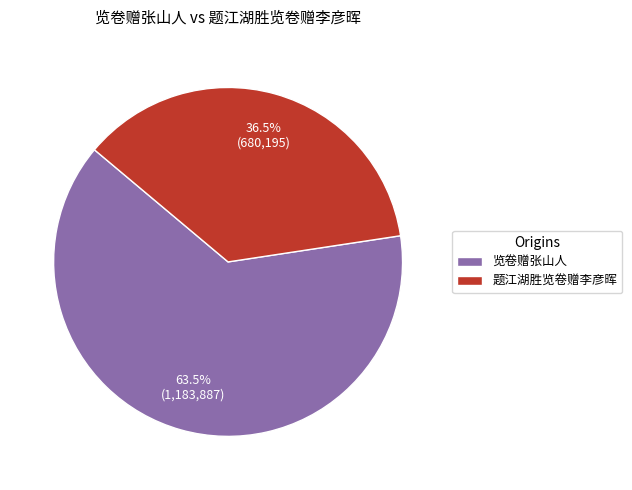

True or false: 览卷赠张山人 accounts for 54% of the total.

False